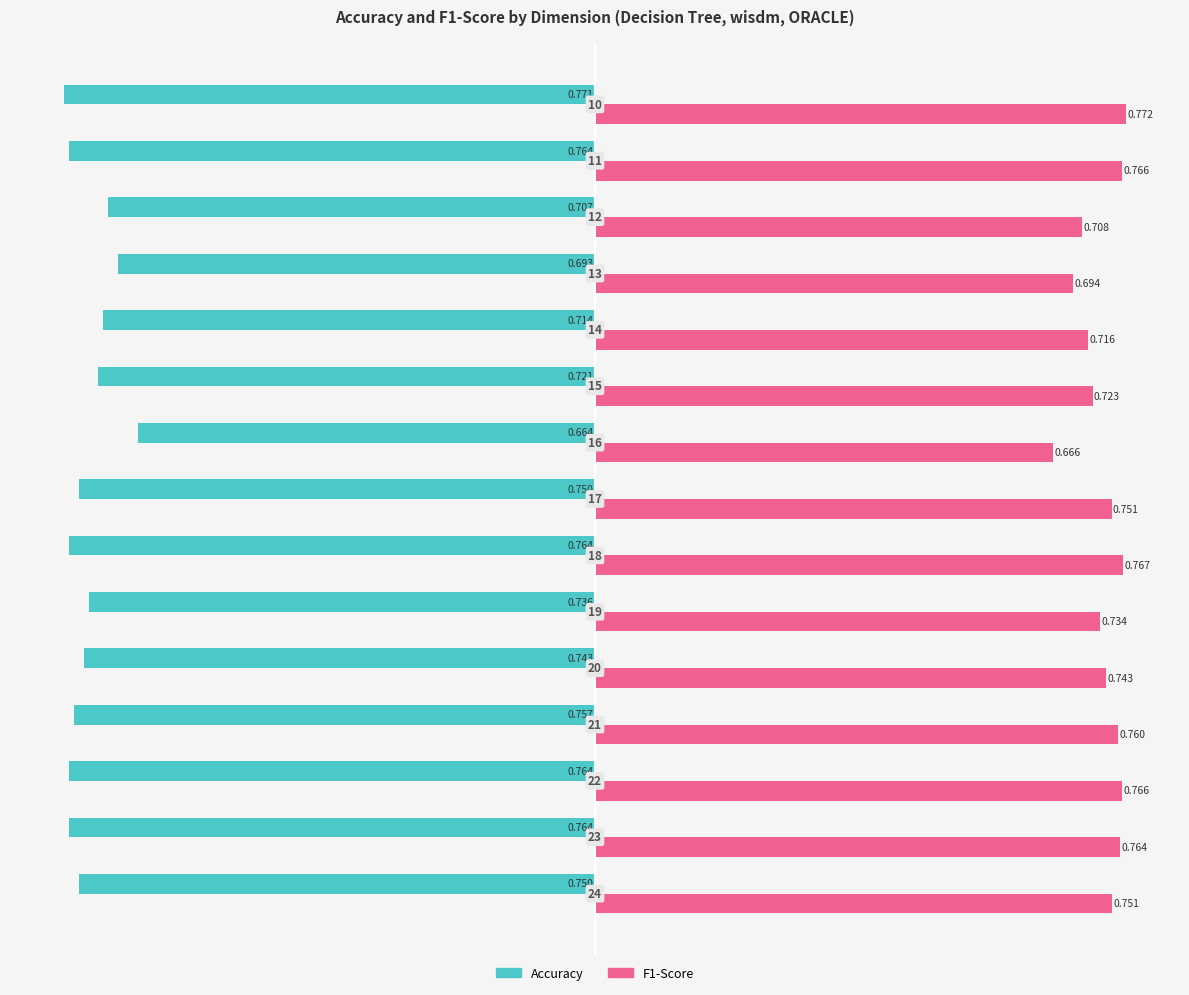

Which series has the widest spread of values?

Accuracy